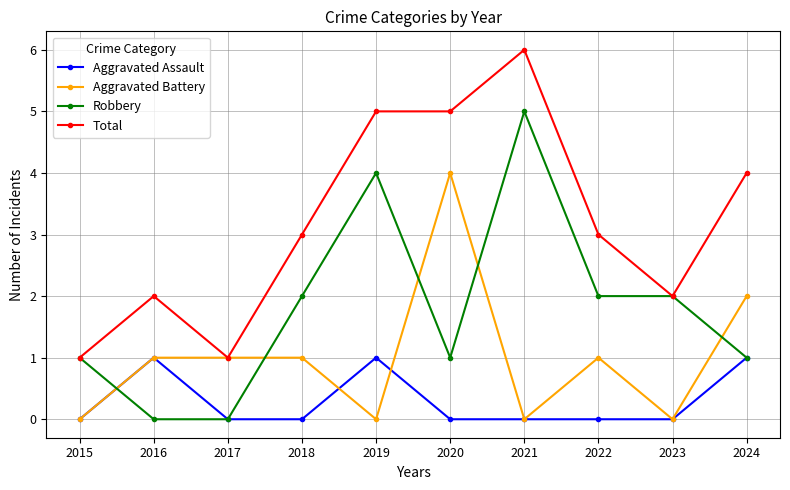

Which series ends up on top after the final intersection of Aggravated Battery and Robbery?

Aggravated Battery